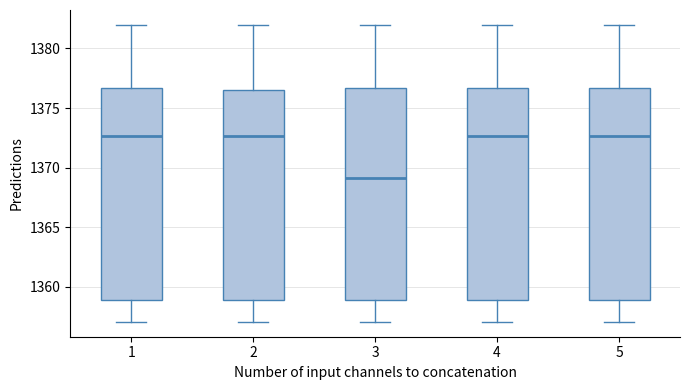

Where does the median line of the box at x = 3 sit on the y-axis? The values are not printed on the chart, so give them approximately, as read against the axis.

1369.0